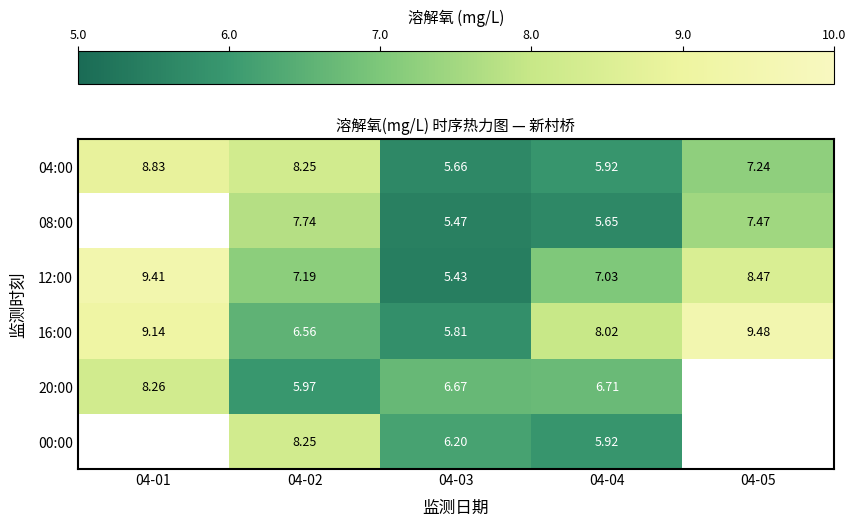

Is the value of 08:00 at 04-05 greater than the value of 16:00 at 04-01?

No